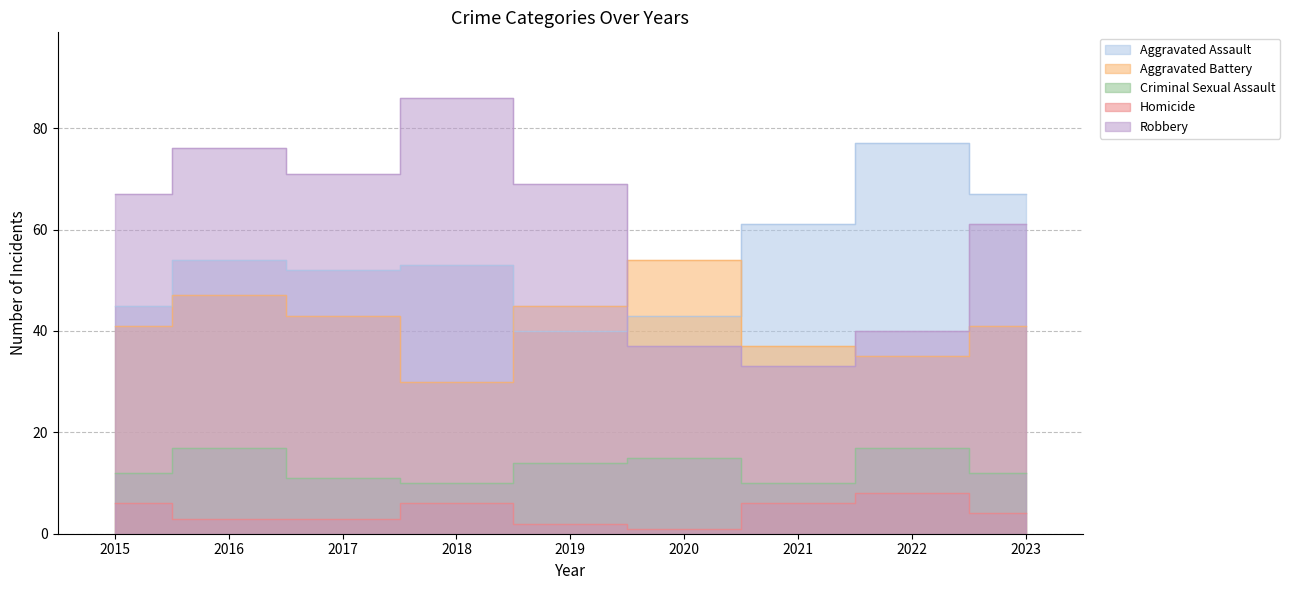

Which series has the largest total across all categories?

Robbery